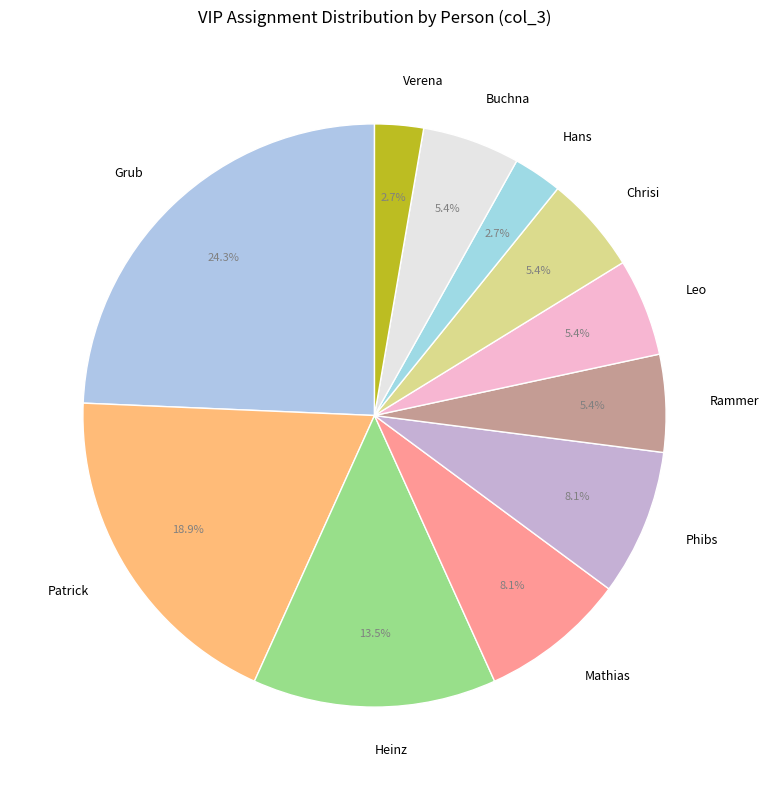

Combined, what portion of the pie is Heinz and Grub?

37.8%